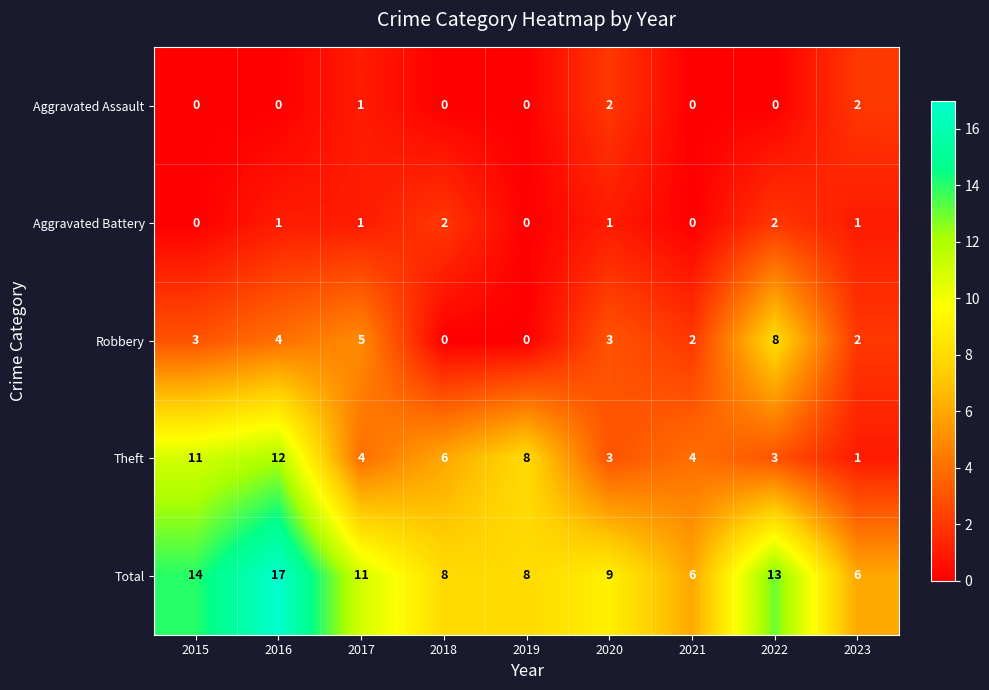

Which series has the largest total across all categories?

Total